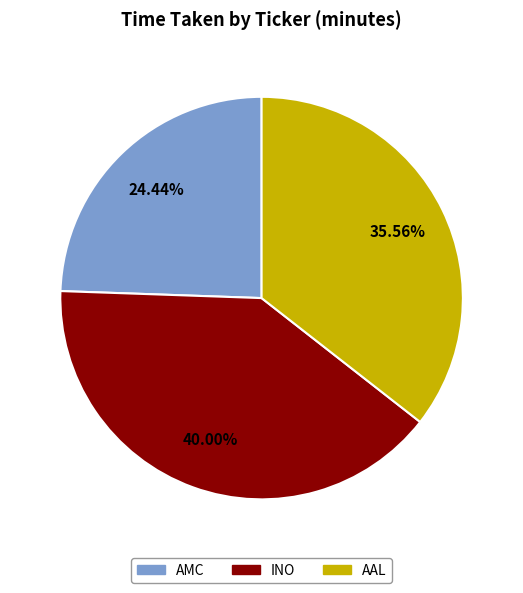

Does any single category account for the majority?

No